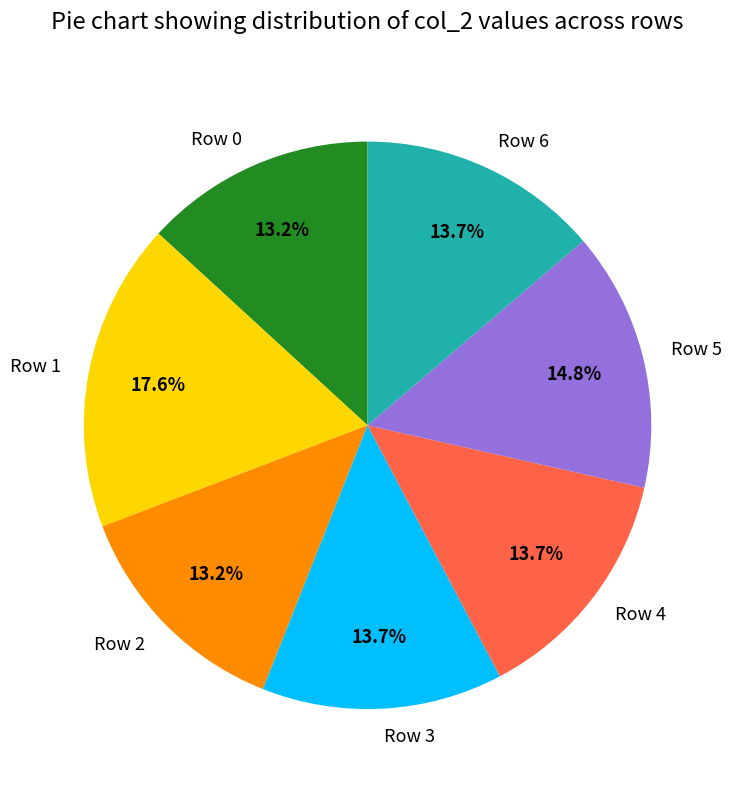

Which has a higher value, Row 1 or Row 6?

Row 1